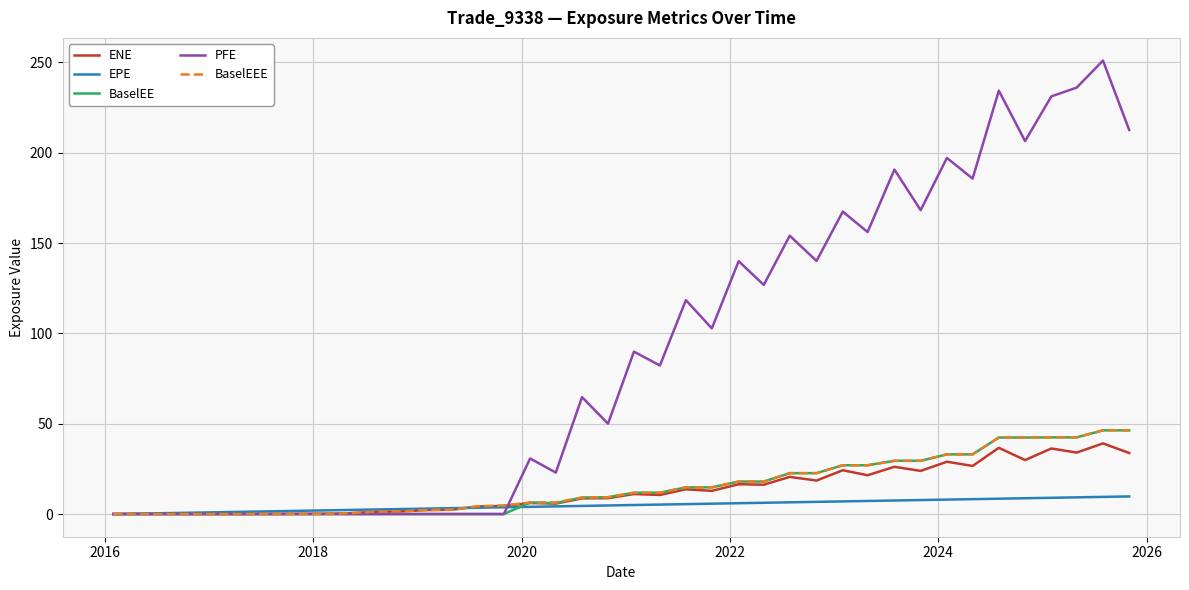

What is the difference between the maximum and second lowest values in the BaselEE series?

46.3